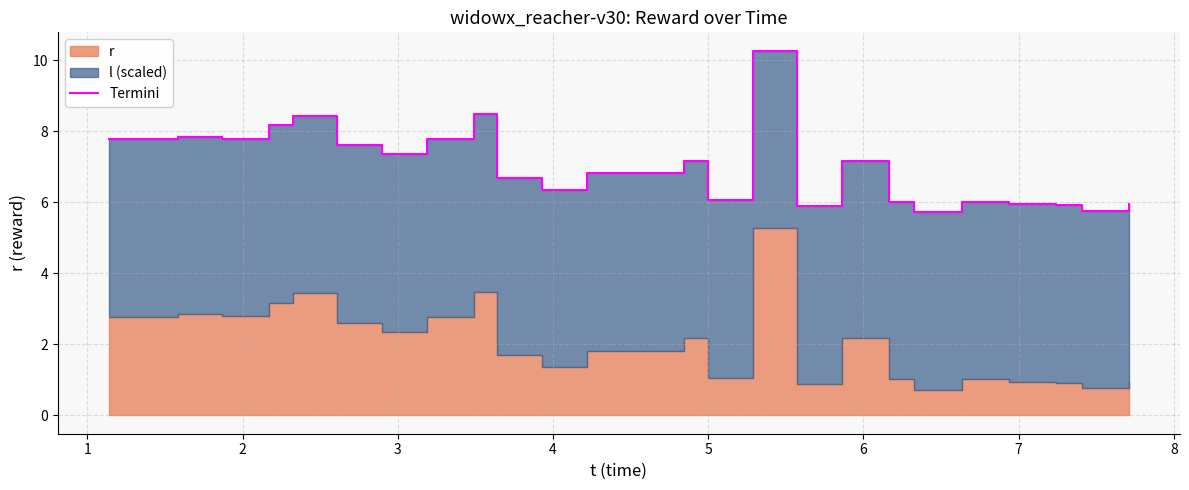

What is the value of the 2nd point from the left?

7.8